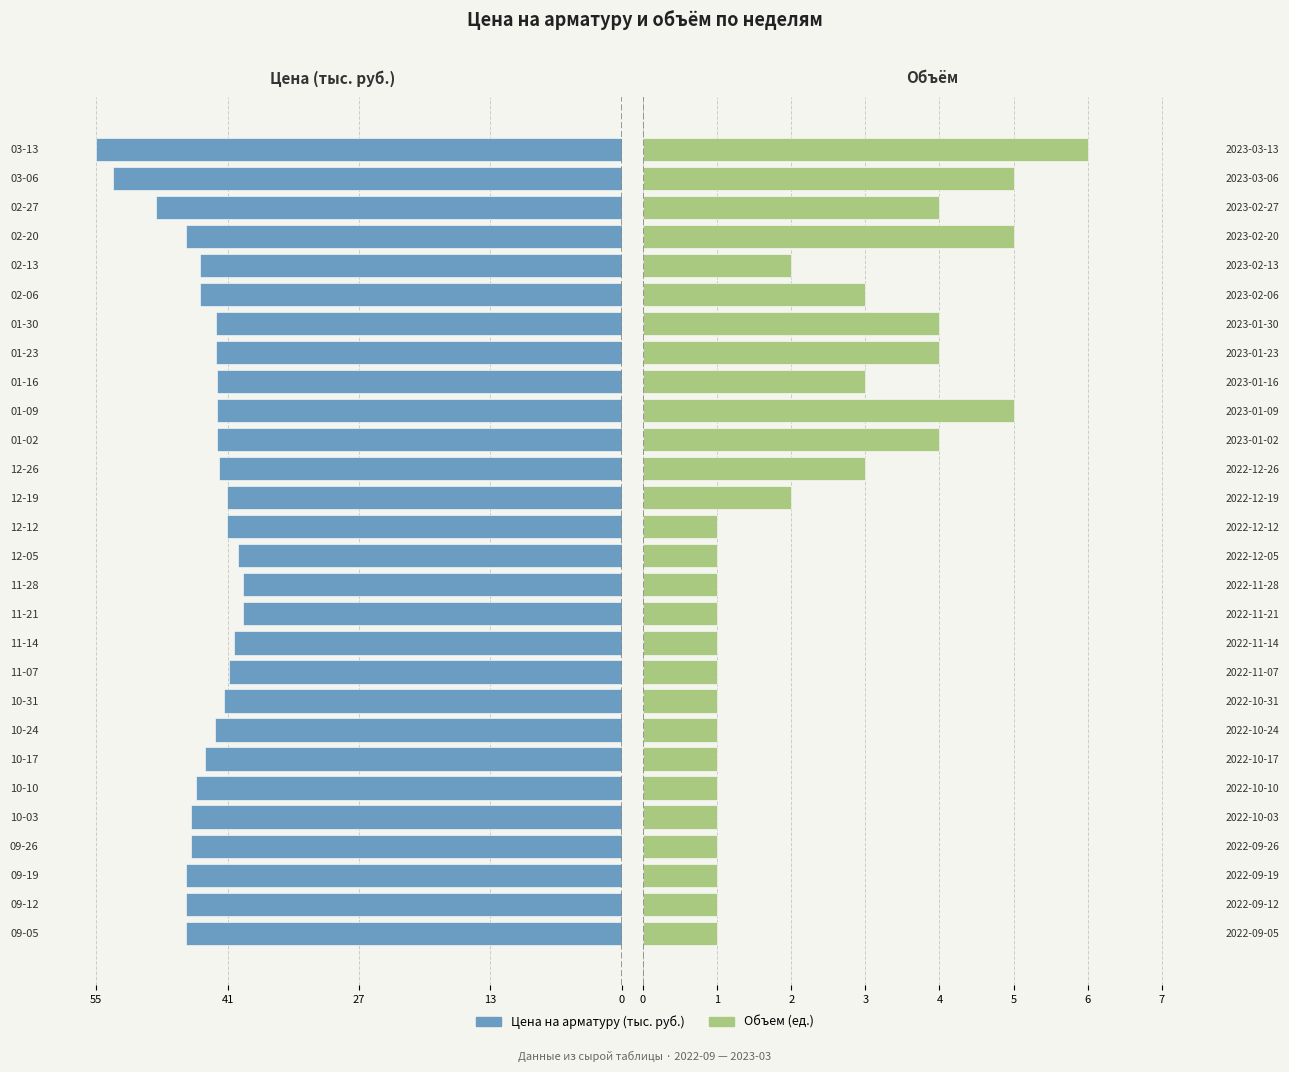

Where does the Цена на арматуру (тыс. руб.) series first go above -42?

11-07